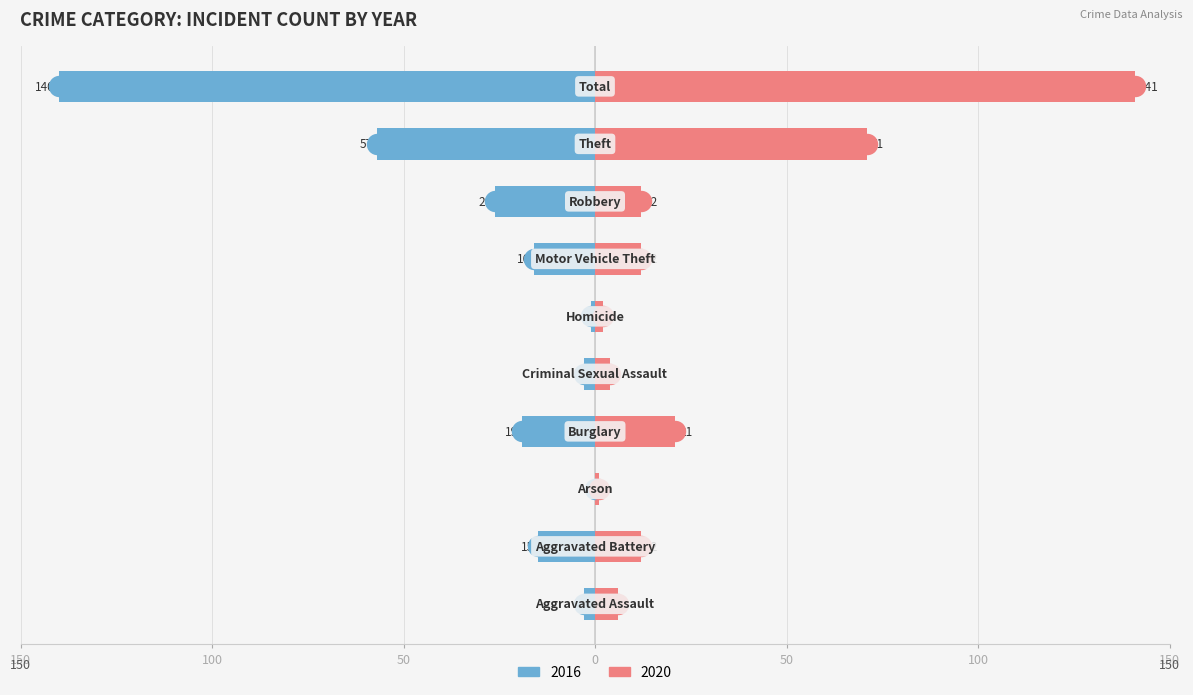

How many bars are there in total?

20